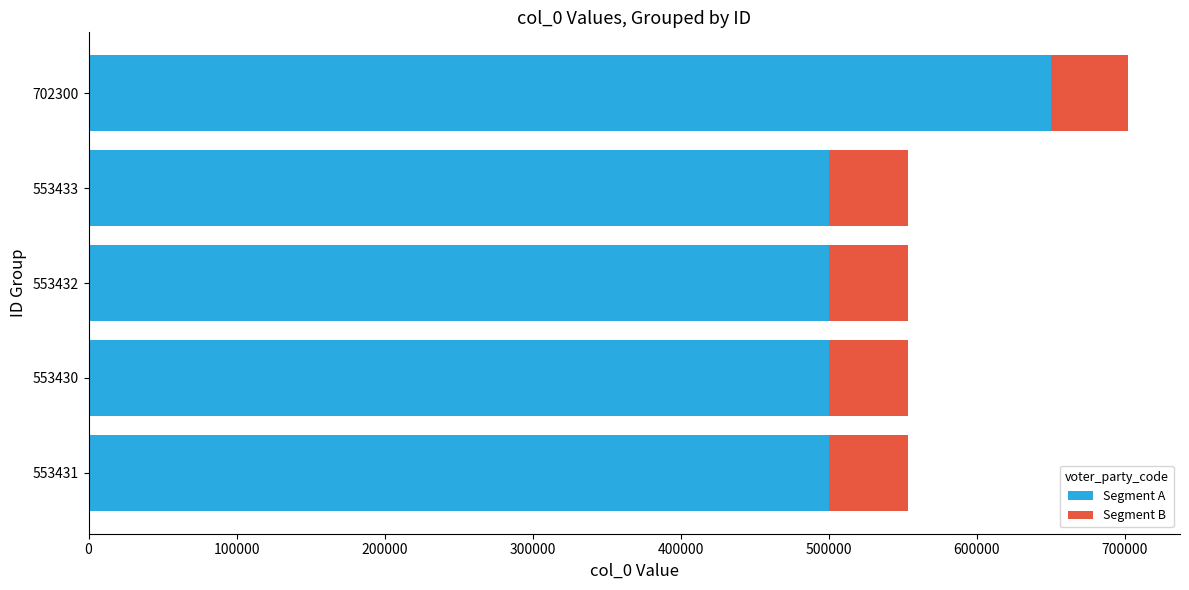

True or false: Segment A has a value of 810182 at 553430.

False